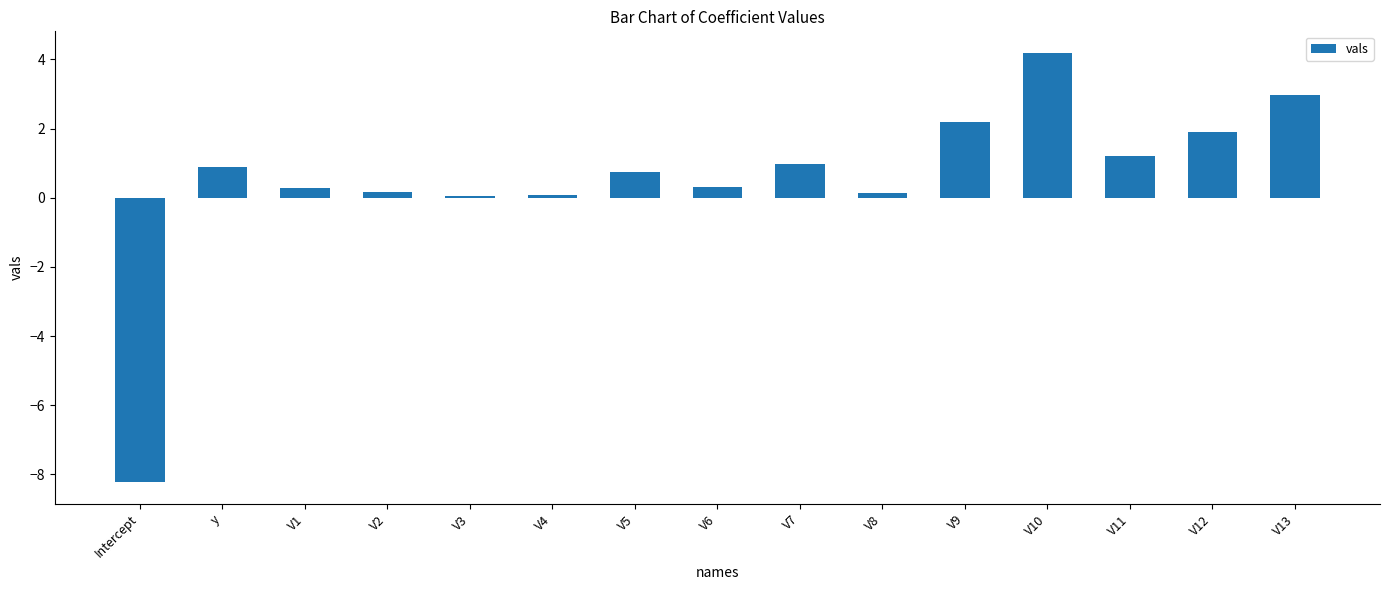

Count the number of data series in this chart.

1